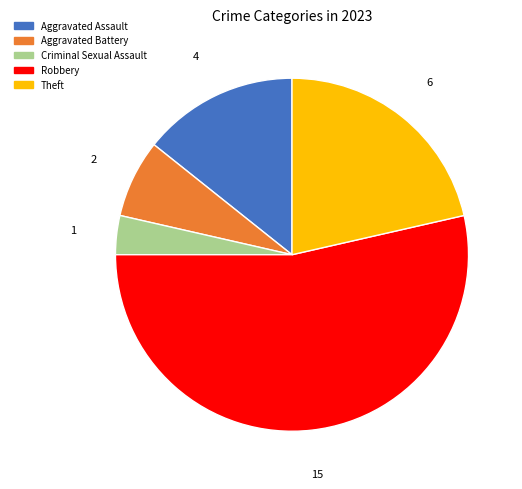

How many slices are in this pie chart?

5